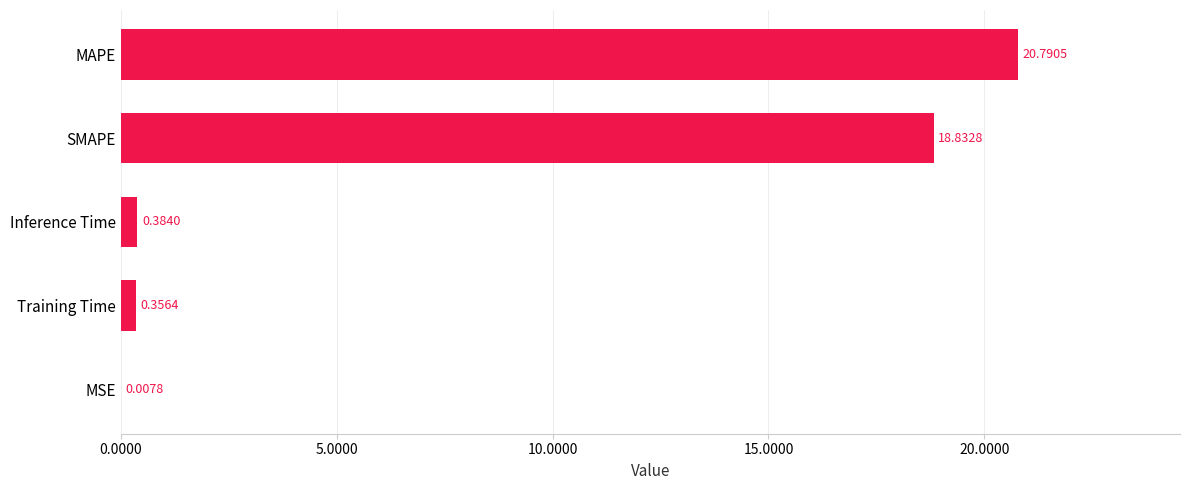

Where is the data nearest to the value 10?

SMAPE